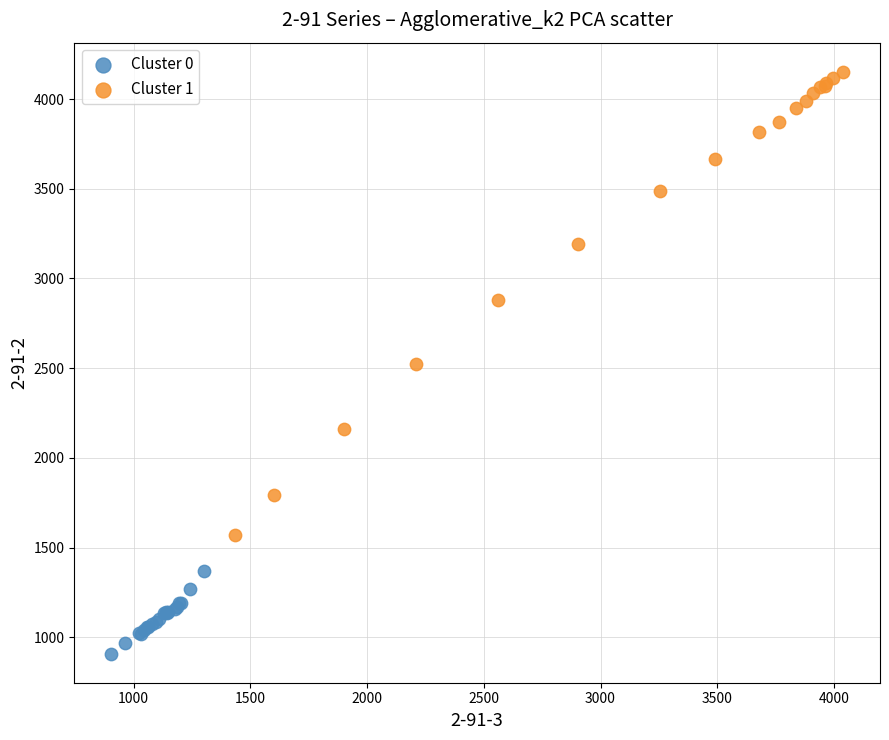

What are all the series names shown in the legend?

Cluster 0, Cluster 1